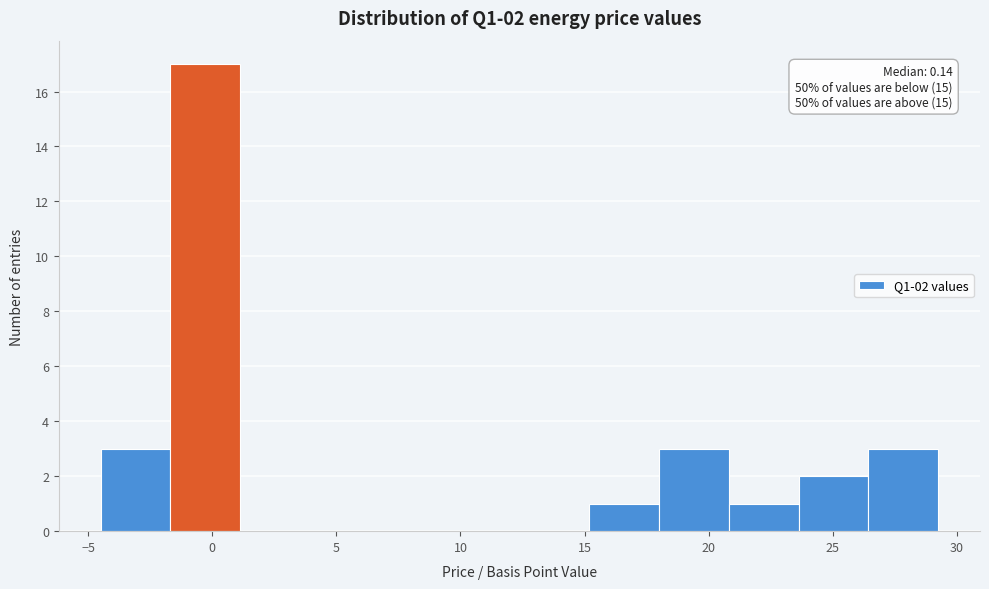

Over which range of the x-axis is the bar tallest?

-1.5 to 1.0